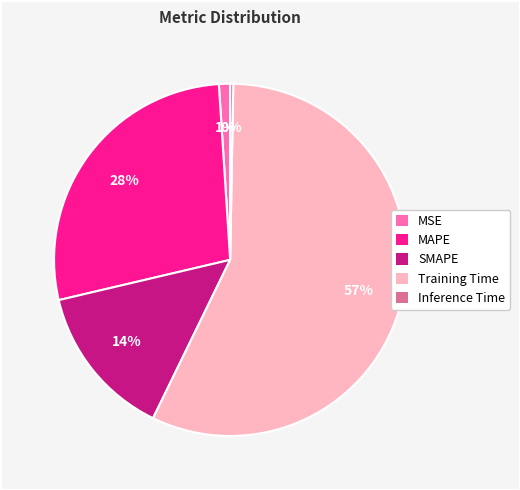

Rank the categories by value from lowest to highest.

Inference Time, MSE, SMAPE, MAPE, Training Time